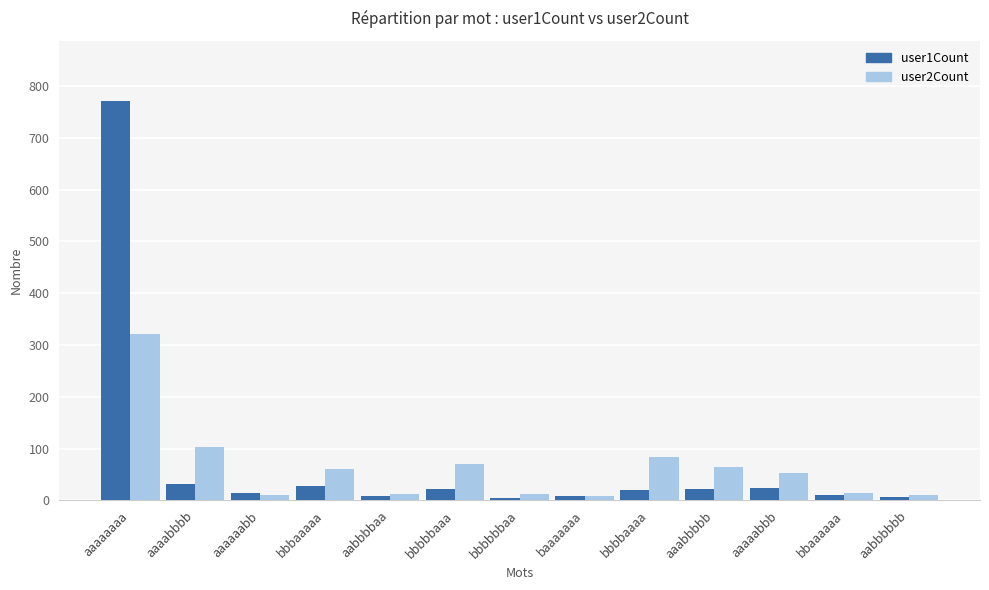

At which label does user1Count first exceed 19?

aaaaaaaa